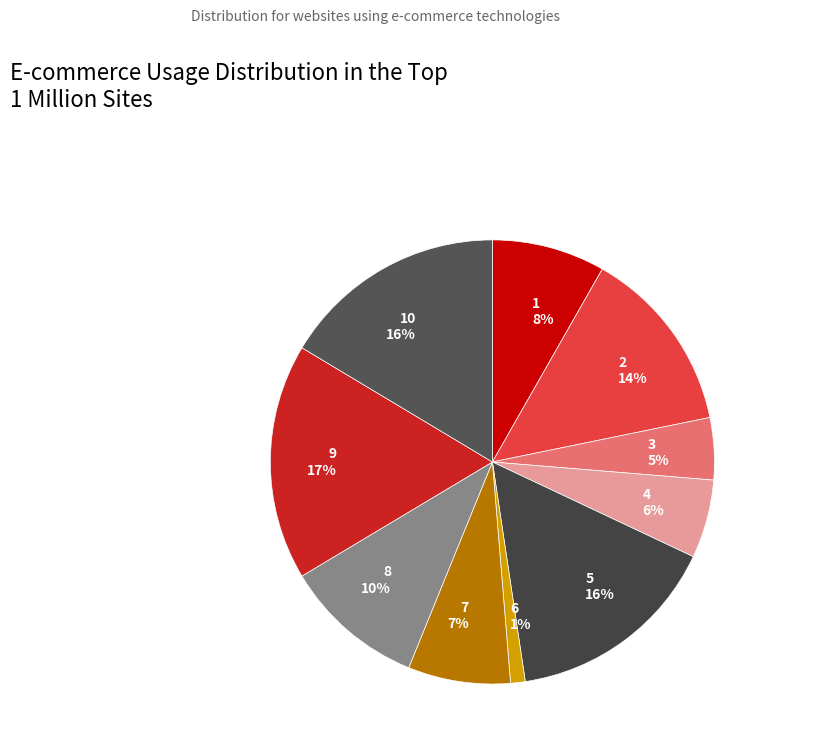

How many segments does this pie chart have?

10